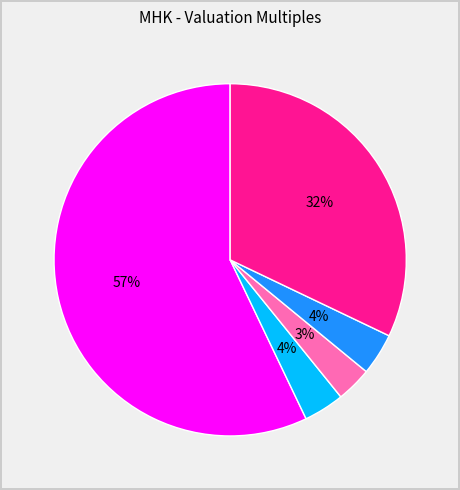

Is there any slice that represents more than half of the pie?

Yes